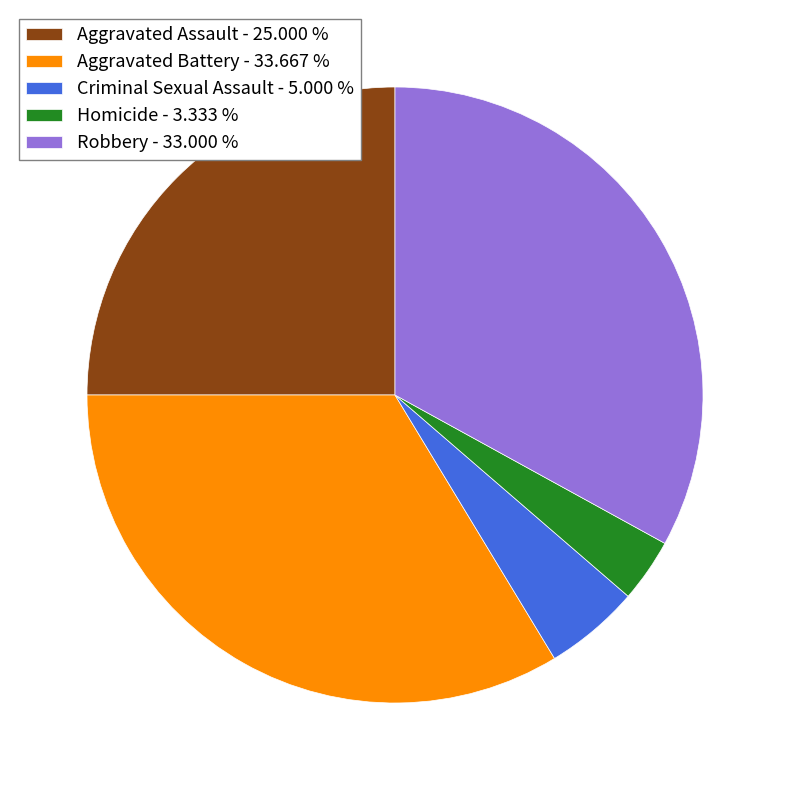

Which slice is the smallest?

Homicide